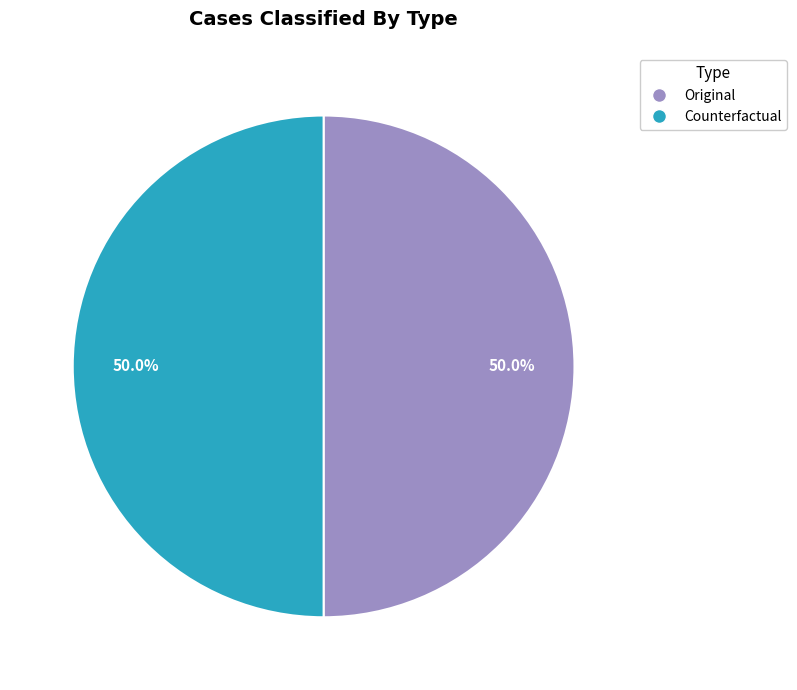

To the nearest percent, what portion does Counterfactual represent?

50%